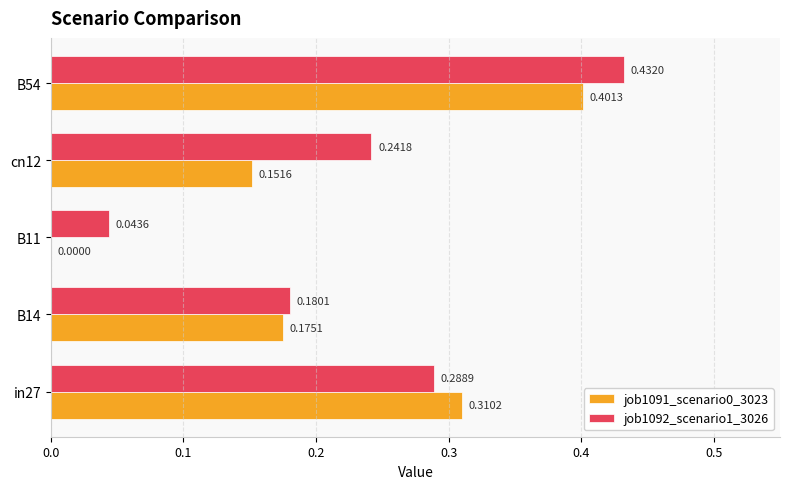

Which series has the largest total across all categories?

job1092_scenario1_3026